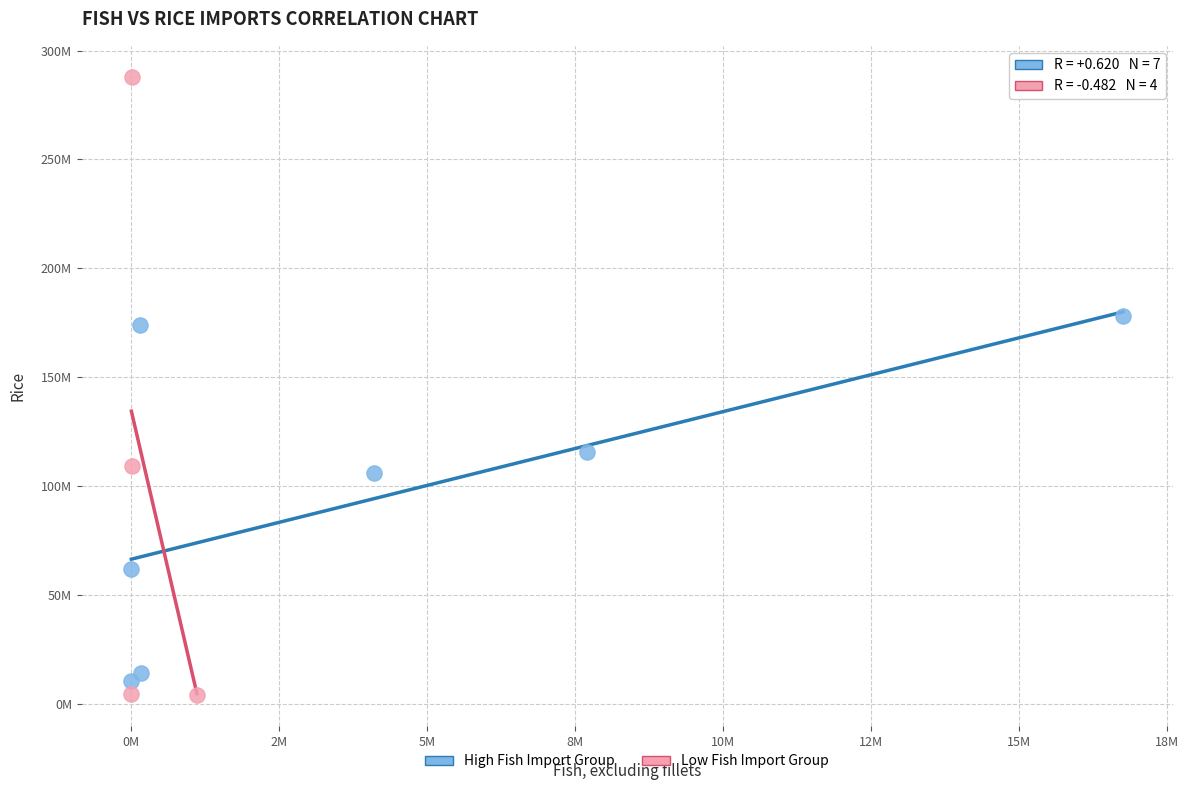

What are all the series names shown in the legend?

High Fish Import Group, Low Fish Import Group